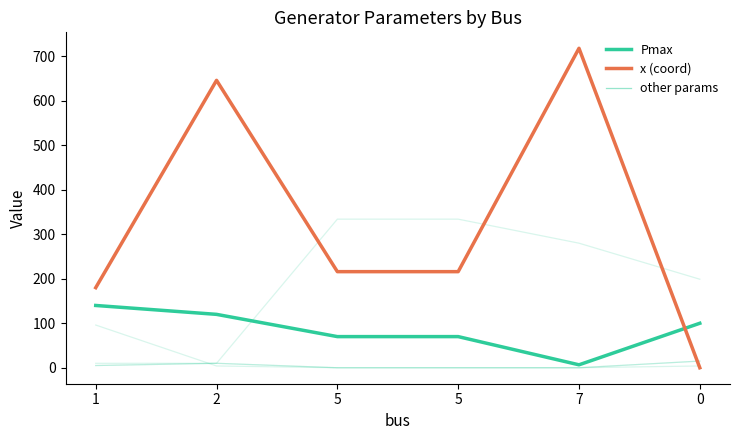

Does the chart display data point markers on the line(s)?

No